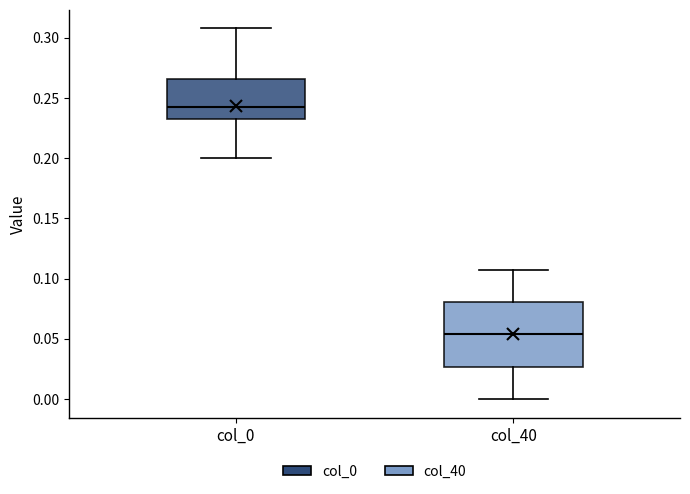

Reading left to right, read every box against the y-axis: the position of its median line, the range the box covers, and the ends of its whiskers. The values are not printed on the chart, so give them approximately, as read against the axis.

col_0: median 0.240, box 0.235 to 0.265, whiskers 0.200 to 0.310
col_40: median 0.055, box 0.025 to 0.080, whiskers 0.000 to 0.105